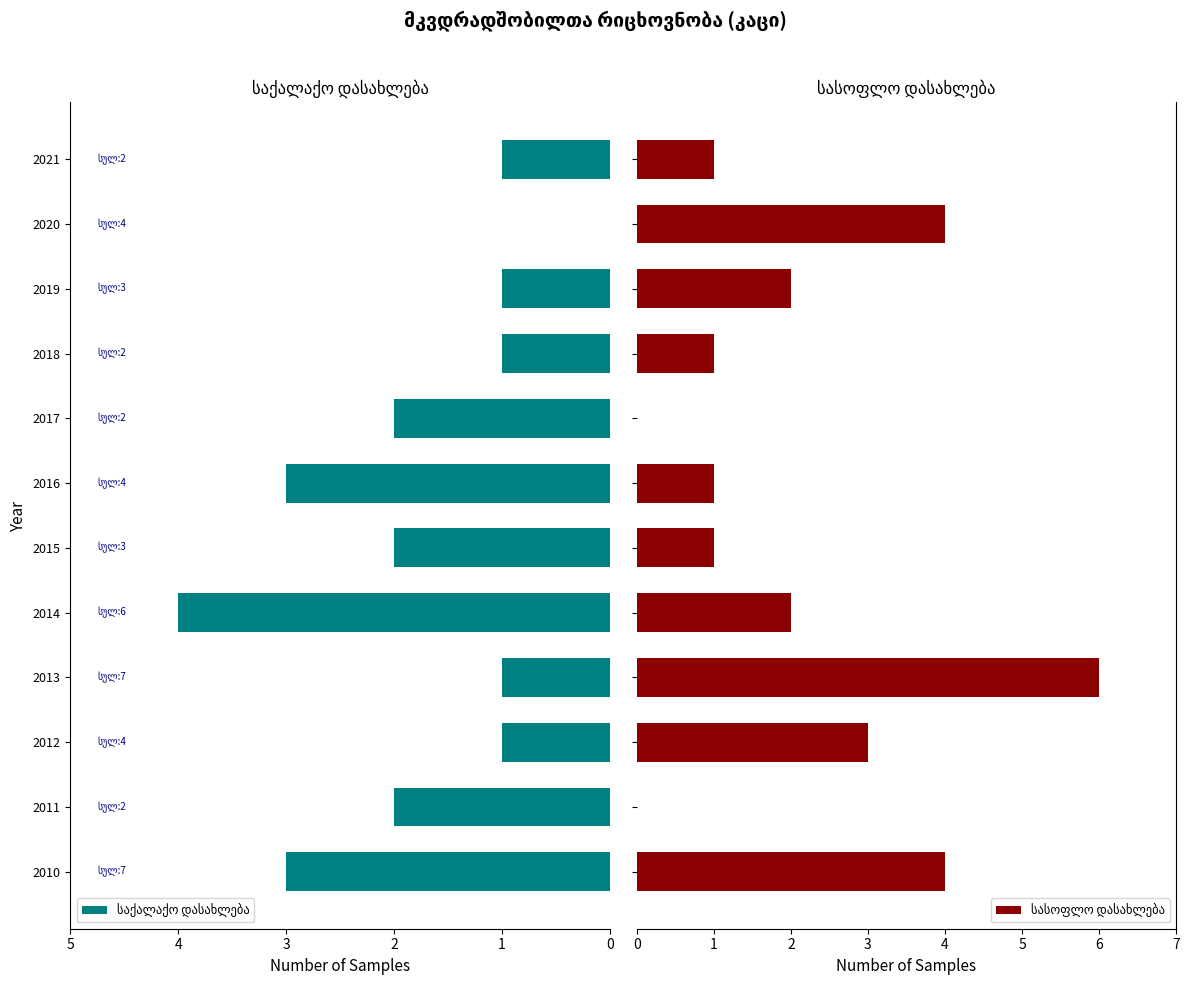

How many bars are there in each group?

2